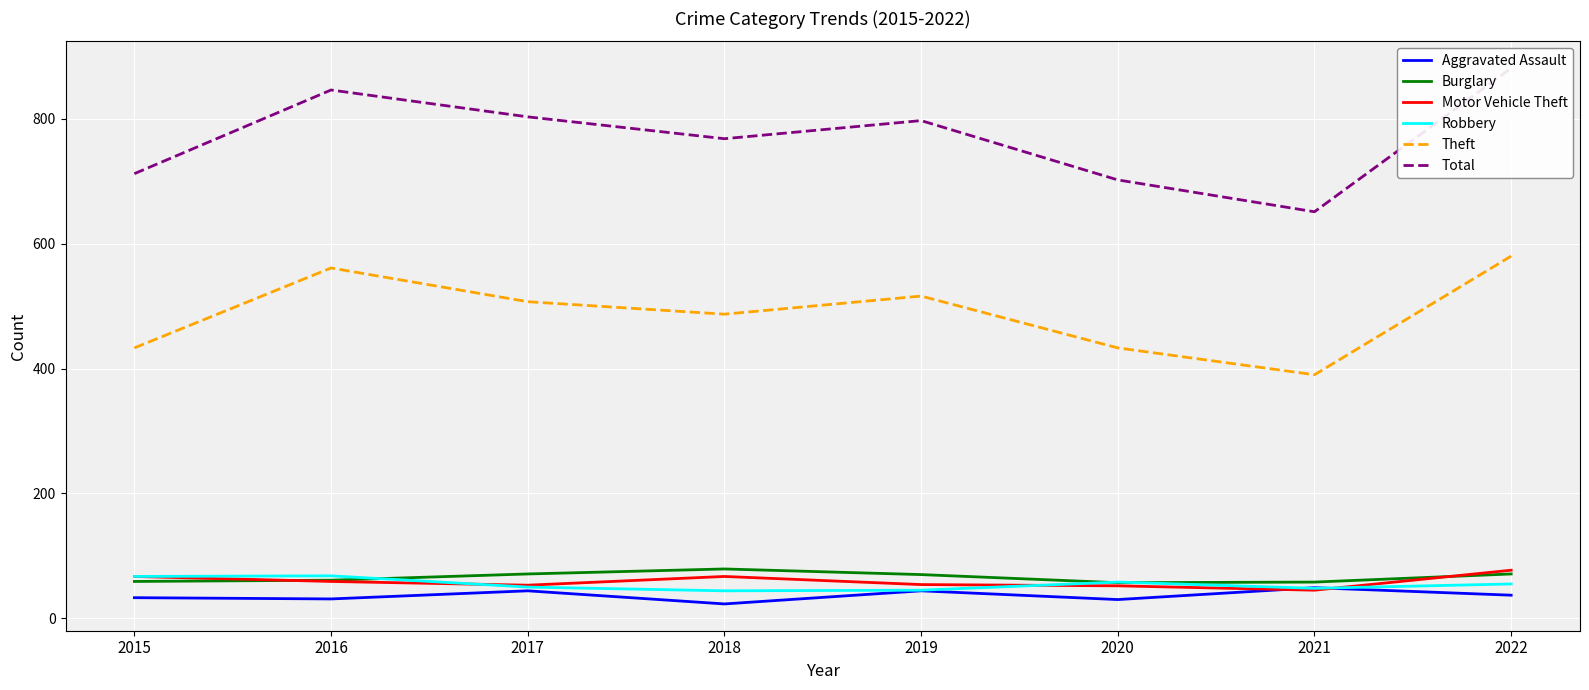

What are all the series names shown in the legend?

Aggravated Assault, Burglary, Motor Vehicle Theft, Robbery, Theft, Total